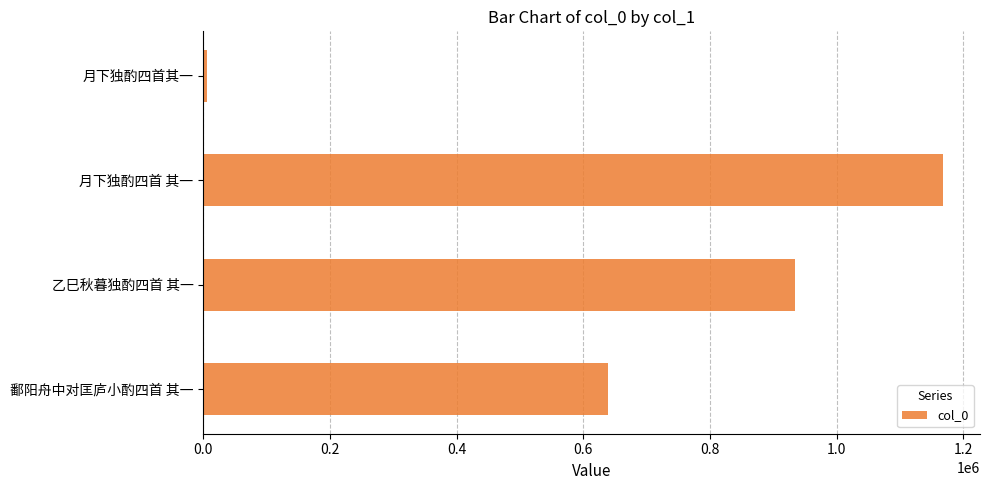

What is the label of the 4th bar from the top?

鄱阳舟中对匡庐小酌四首 其一